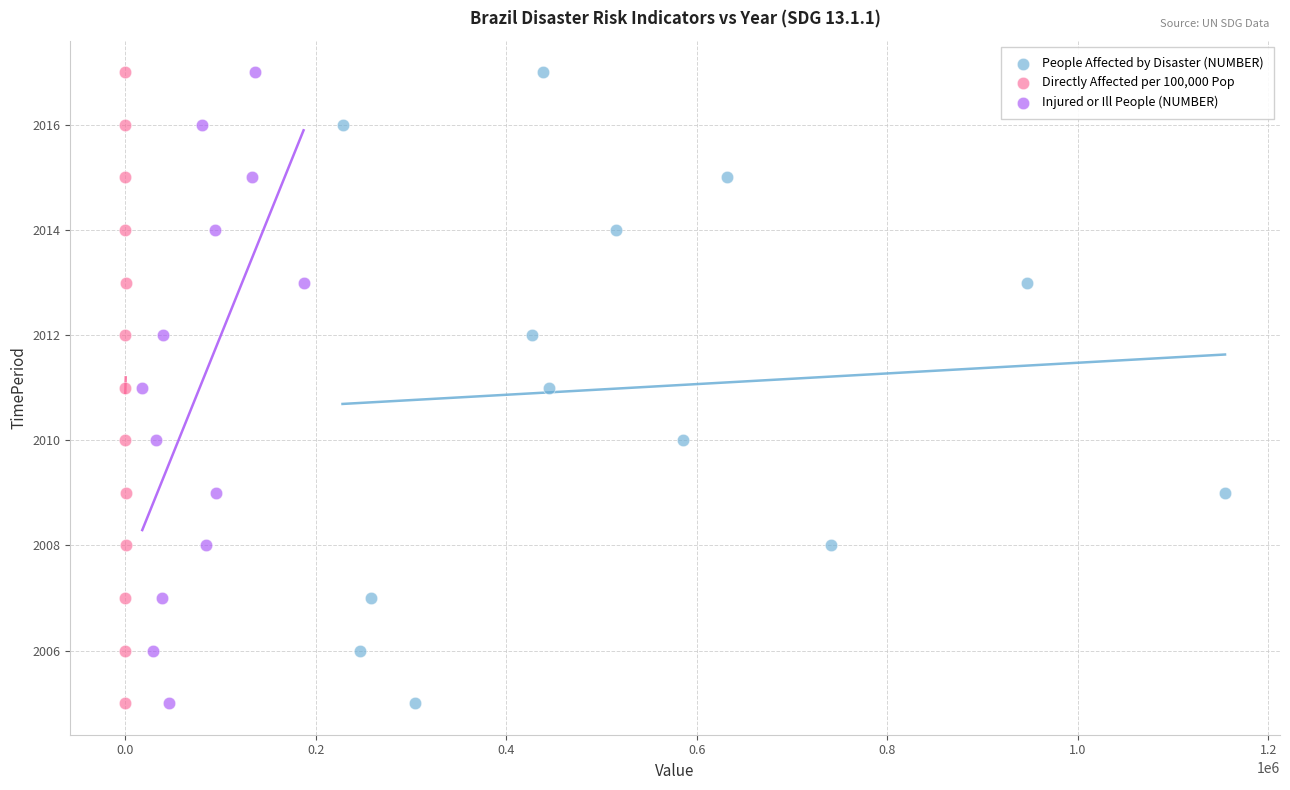

What are all the series names shown in the legend?

People Affected by Disaster (NUMBER), Directly Affected per 100,000 Pop, Injured or Ill People (NUMBER)